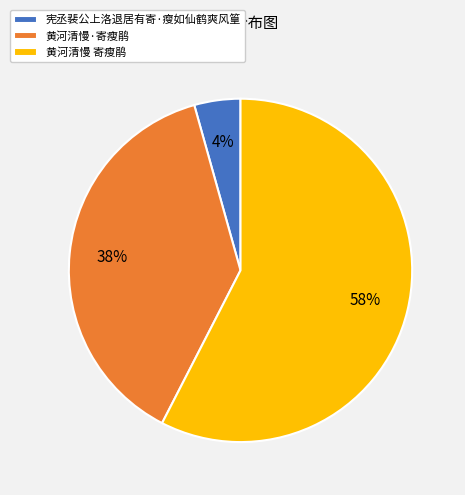

To the nearest percent, what portion does 黄河清慢 寄瘦鹃 represent?

58%